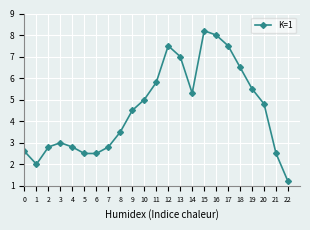

True or false: the data has more than 1 interior local peaks.

True